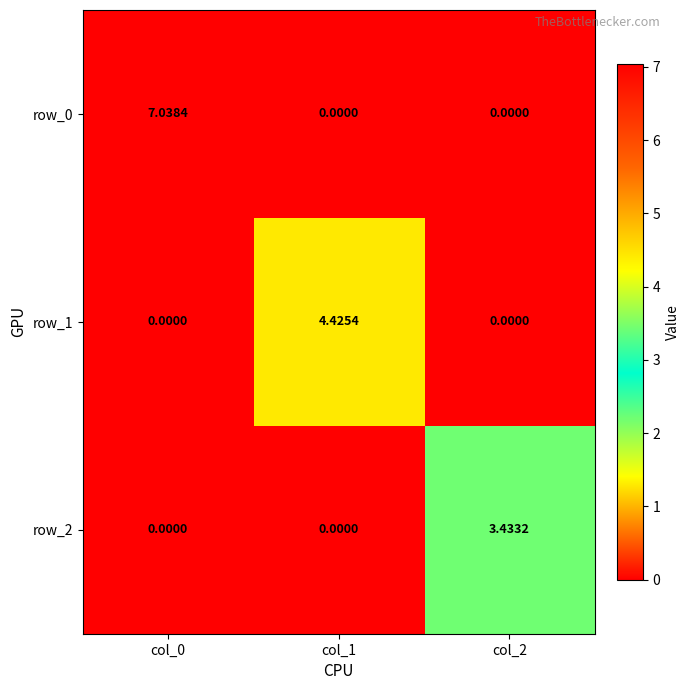

At which category is the sum across all series the highest?

col_0